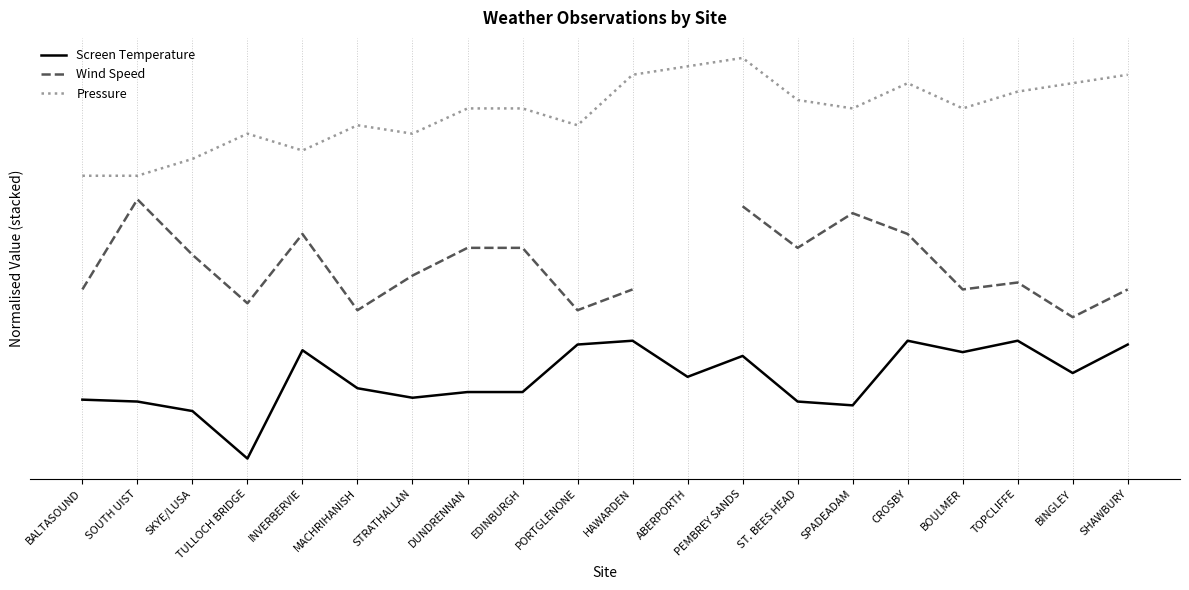

What is the sum of all Pressure values?

58.8